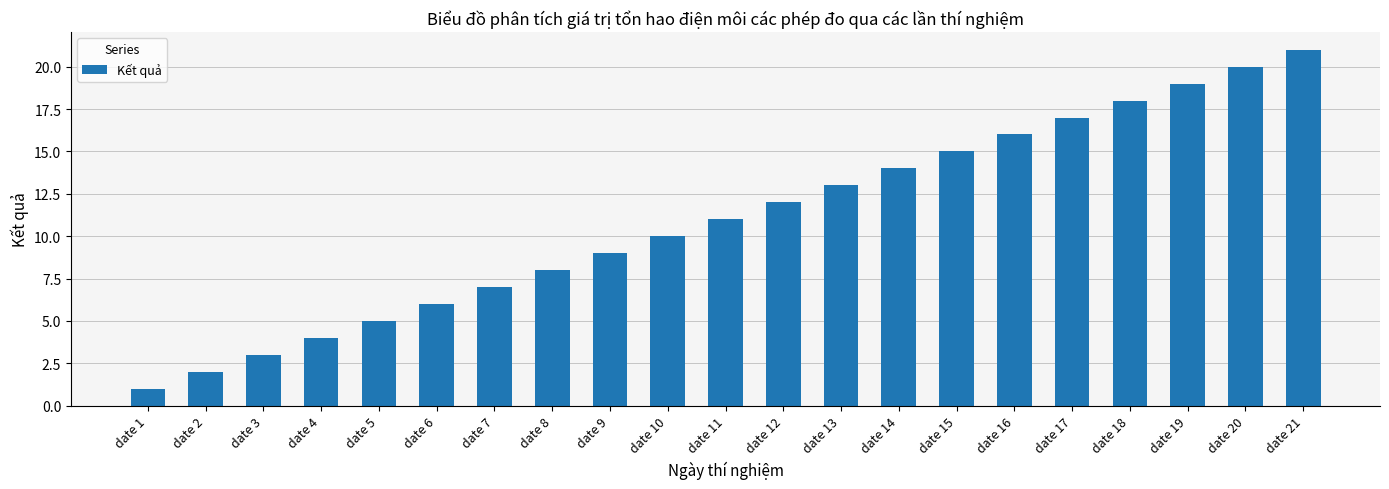

Which label corresponds to the smallest value in the chart?

date 1